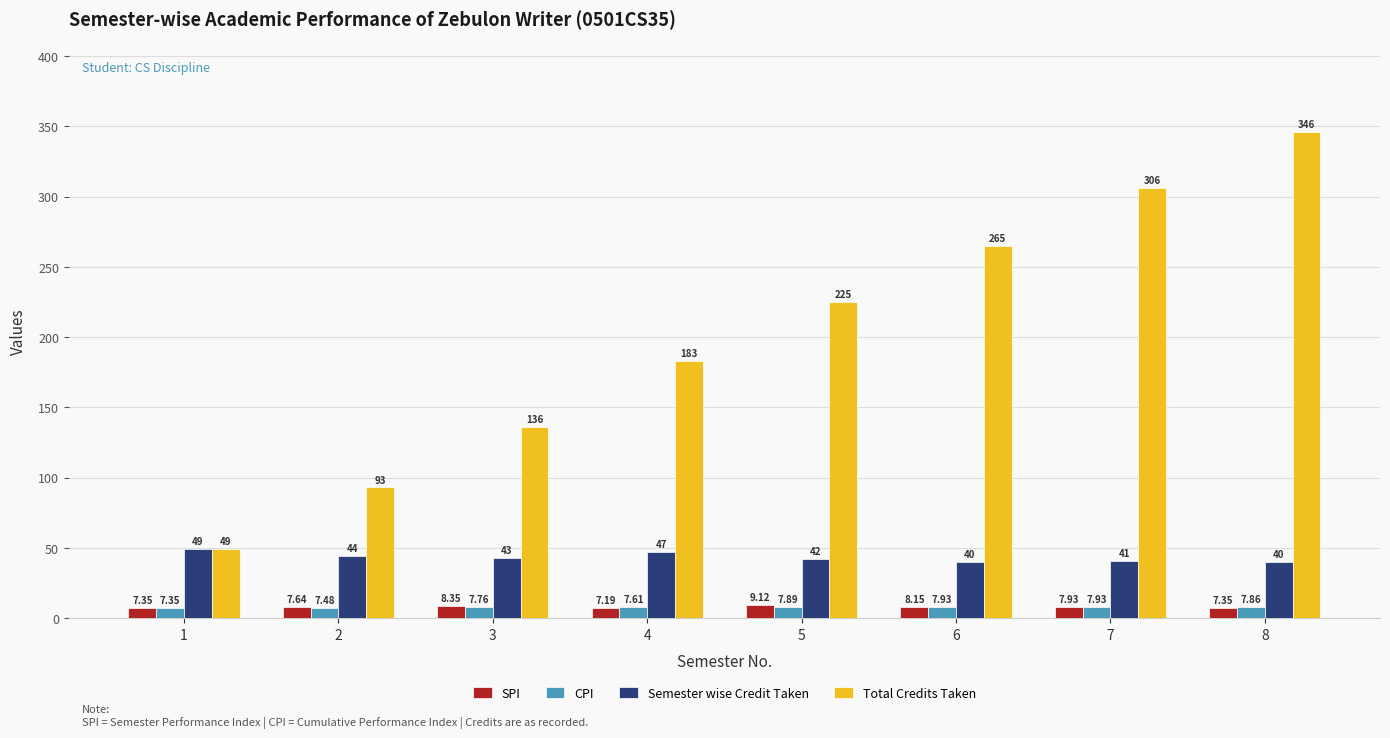

Which series changed the most between 5 and 8?

Total Credits Taken